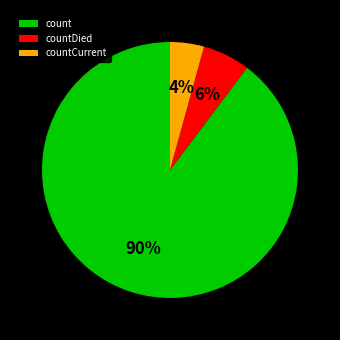

Approximately how many times larger is the value at countCurrent compared to countDied?

0.7